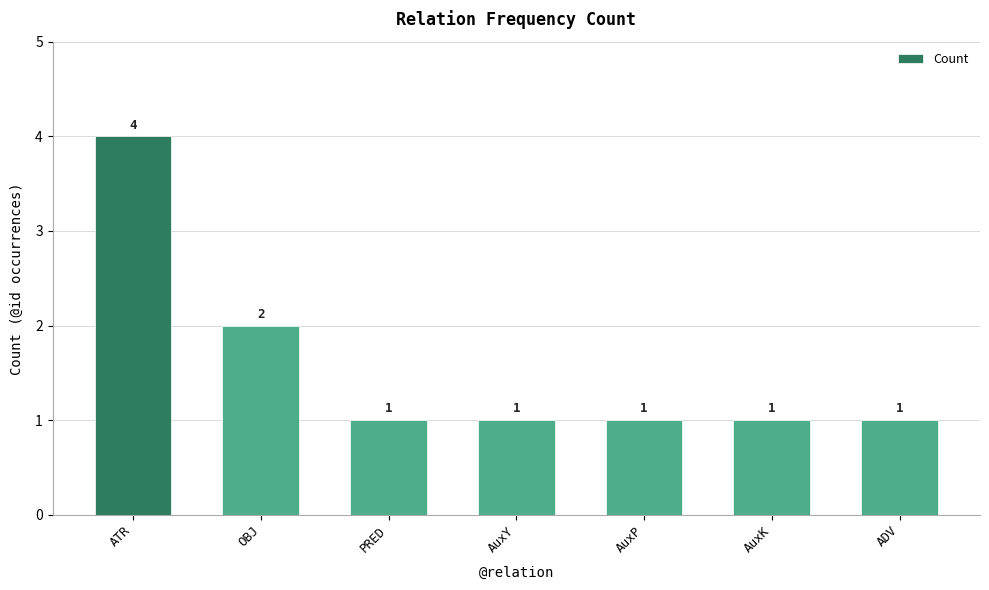

Where is the data nearest to the value 2?

OBJ